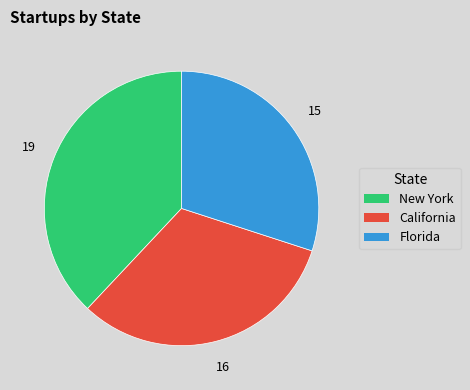

Which category has the smallest portion of the pie?

Florida